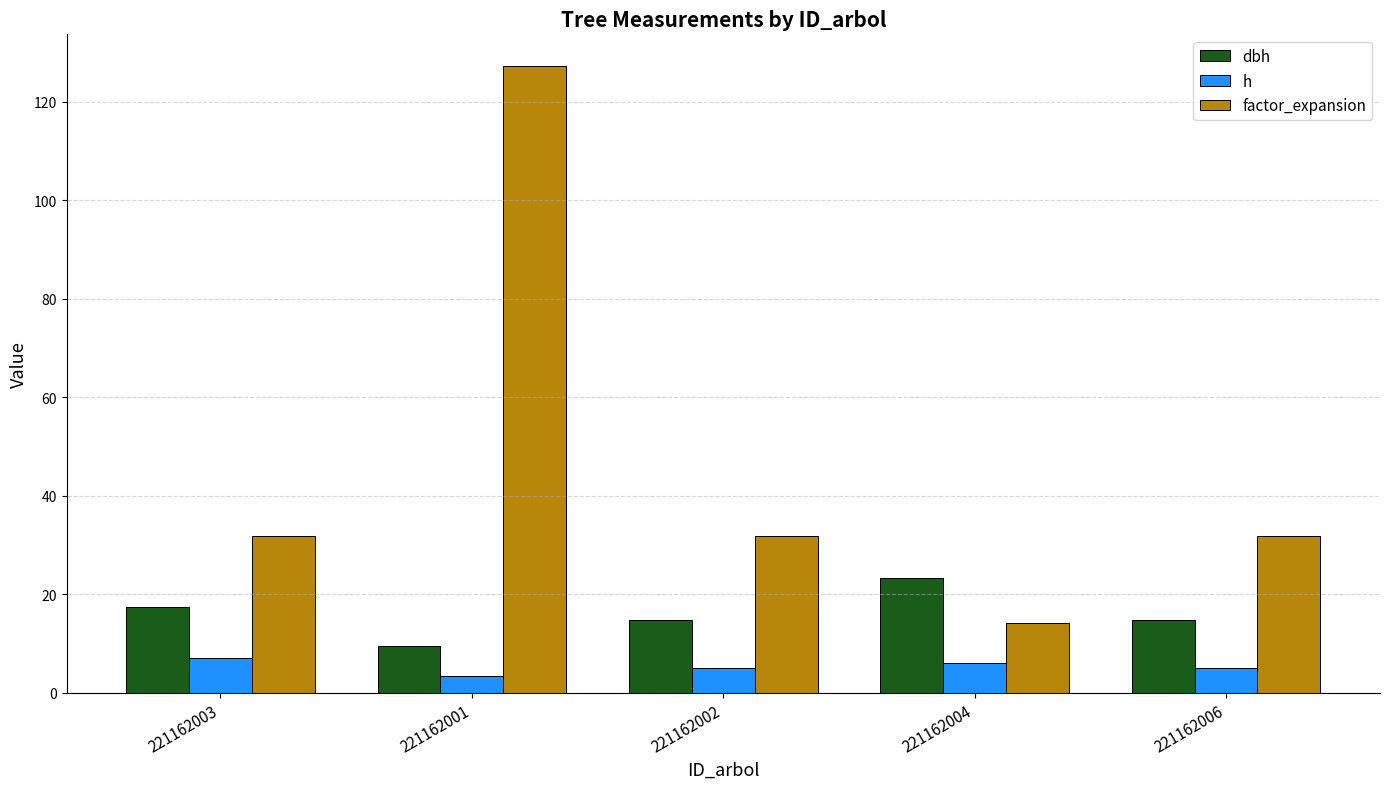

What is the difference between the highest and lowest values at 221162003?

24.8